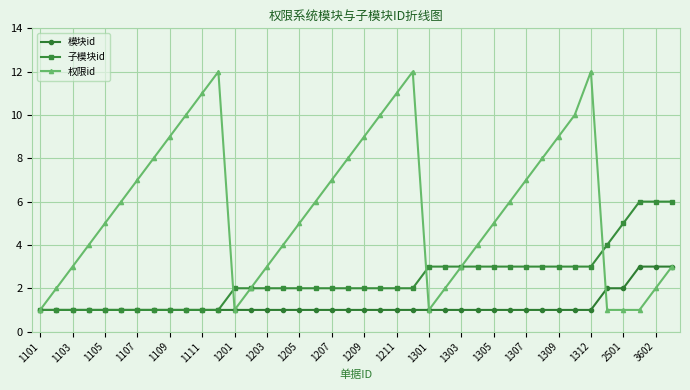

Rank the series by their maximum value, from highest to lowest.

权限id, 子模块id, 模块id